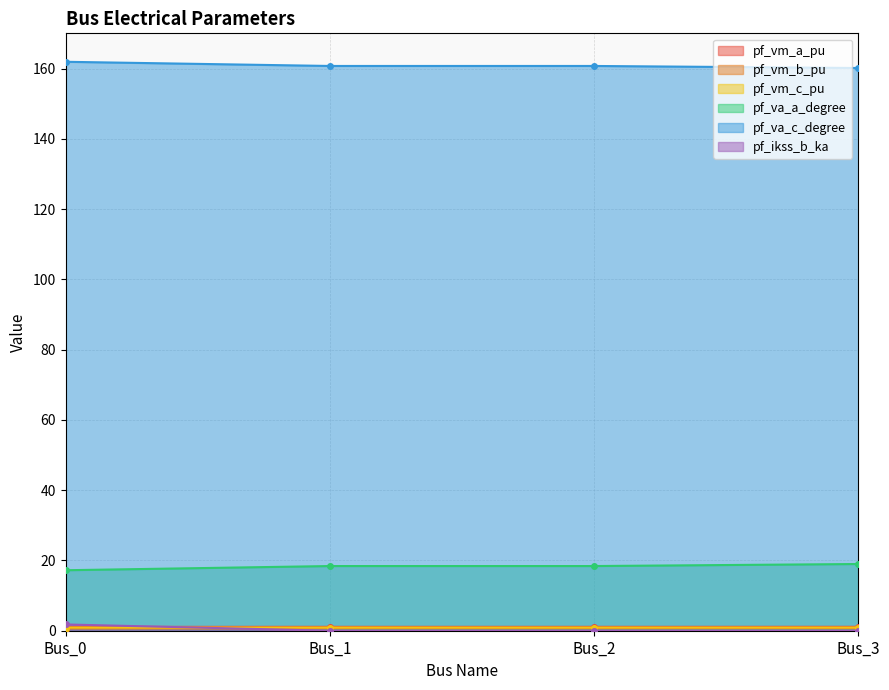

What is the value of the pf_vm_b_pu point at the 4th from the left?

0.7